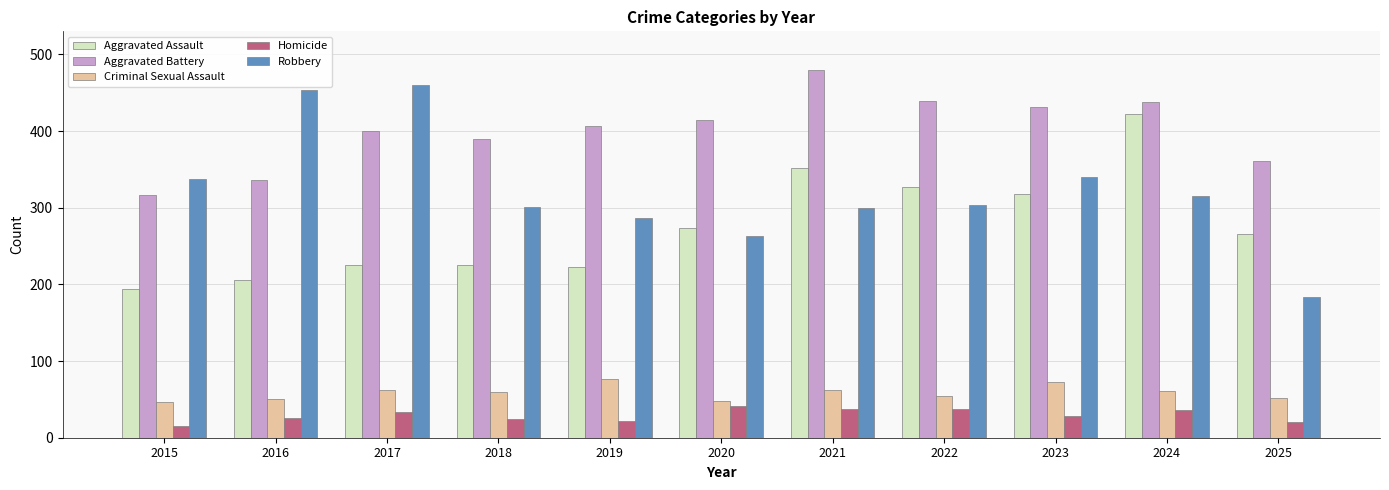

What value does the Criminal Sexual Assault series have at 2024?

61